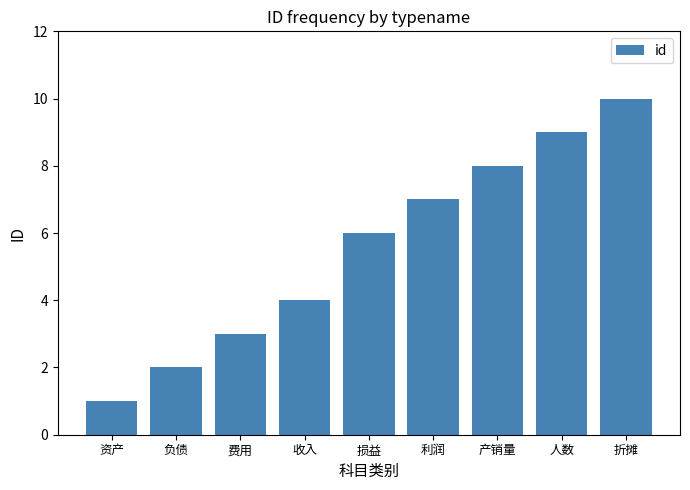

Rank the categories by value from lowest to highest.

资产, 负债, 费用, 收入, 损益, 利润, 产销量, 人数, 折摊